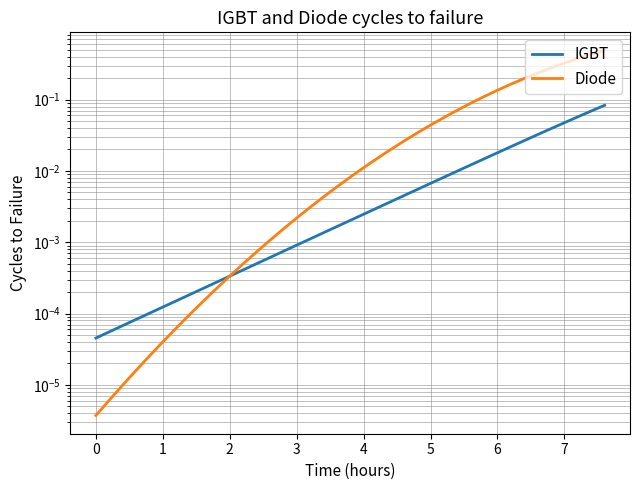

True or false: IGBT and Diode intersect in this chart.

True